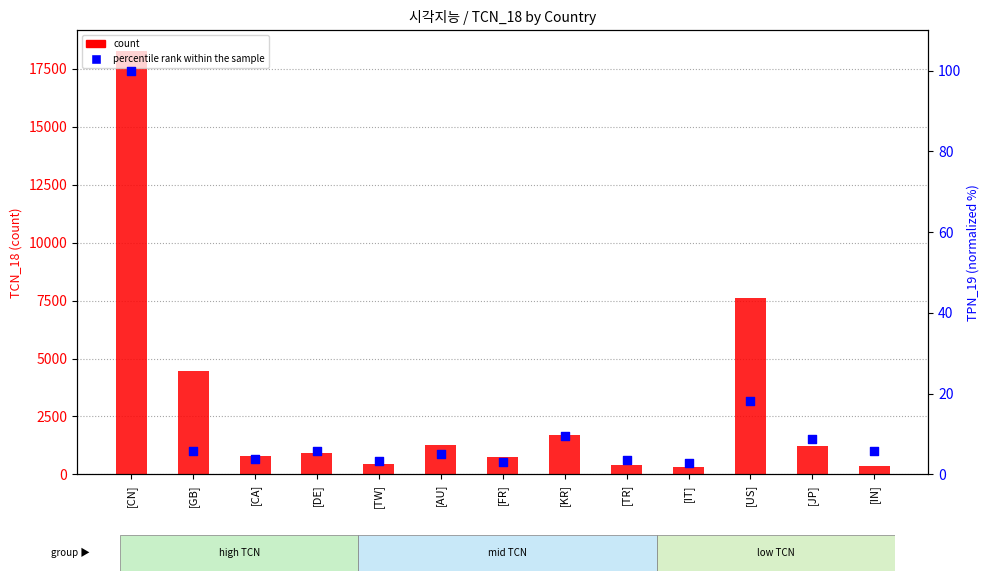

At which category is the sum across all series the highest?

[CN]